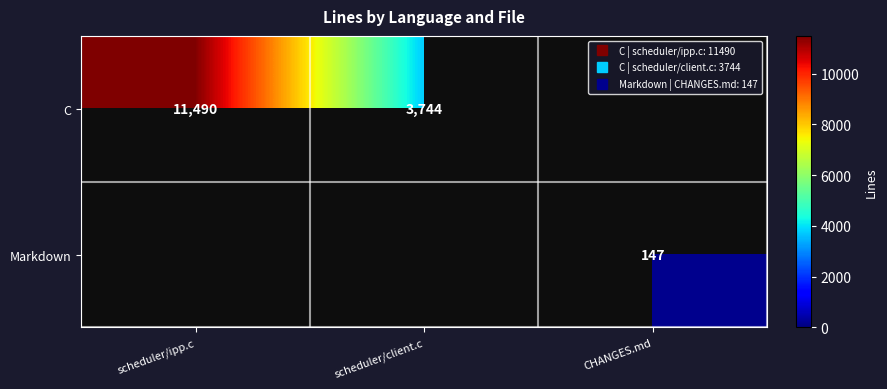

What is the total value across all series at scheduler/client.c?

3744